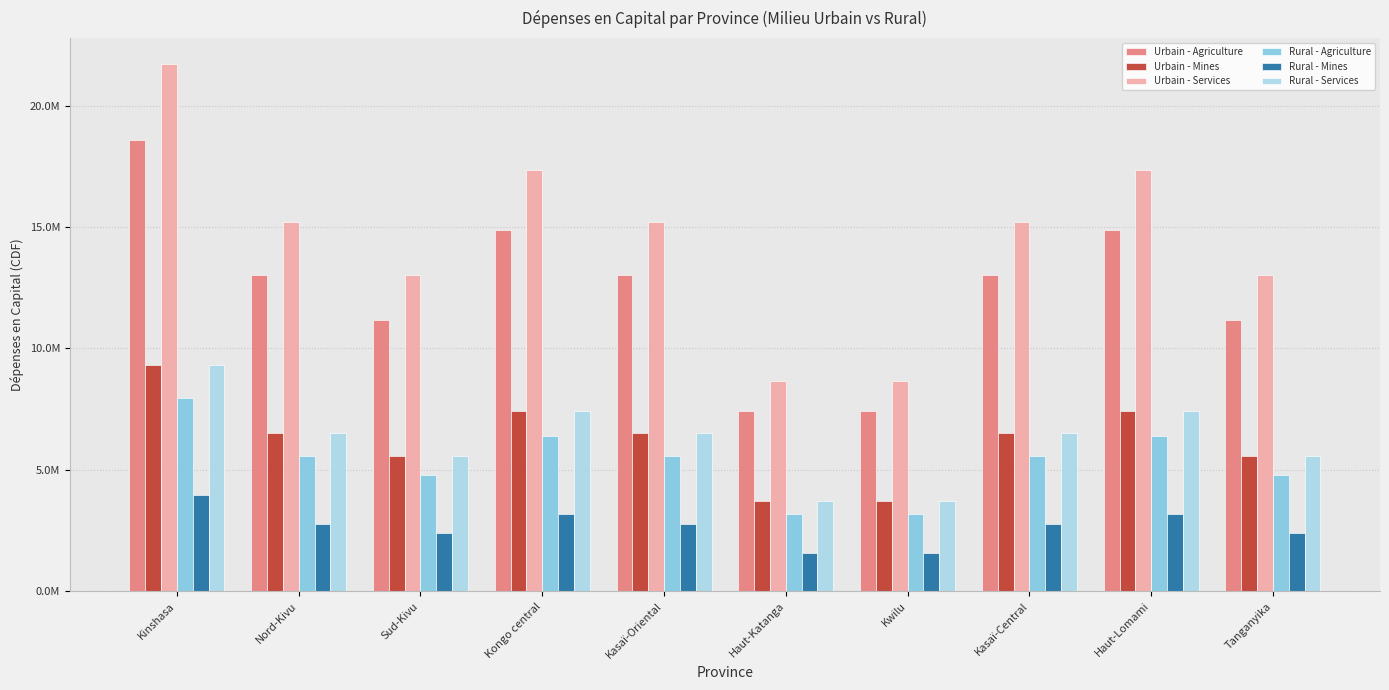

Which series has the widest spread of values?

Urbain - Services